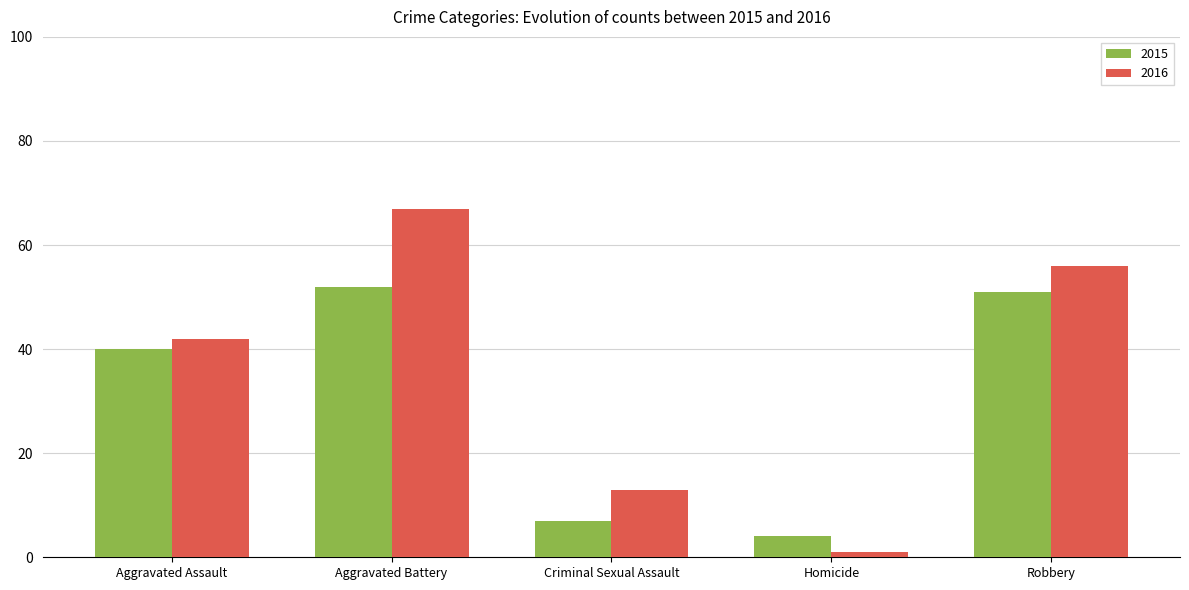

Rank the series by their maximum value, from lowest to highest.

2015, 2016